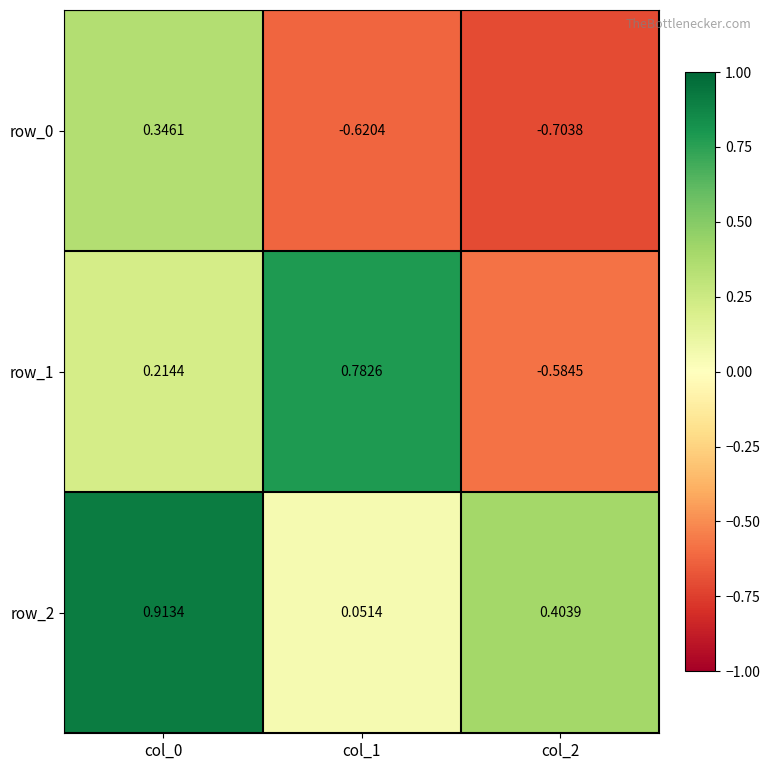

What is the difference between the maximum and minimum values in the row_0 series?

1.0